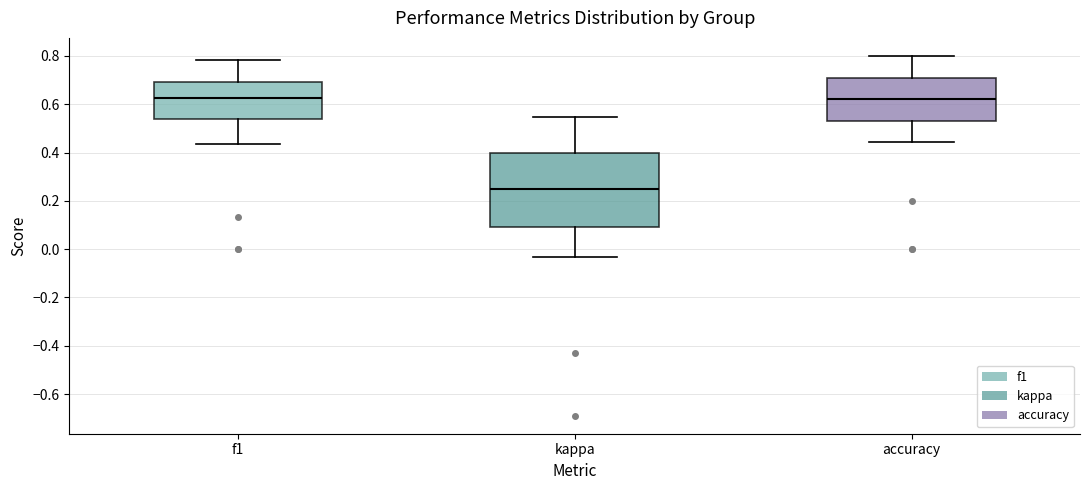

Which box is the tallest, from its lower edge to its upper edge?

kappa